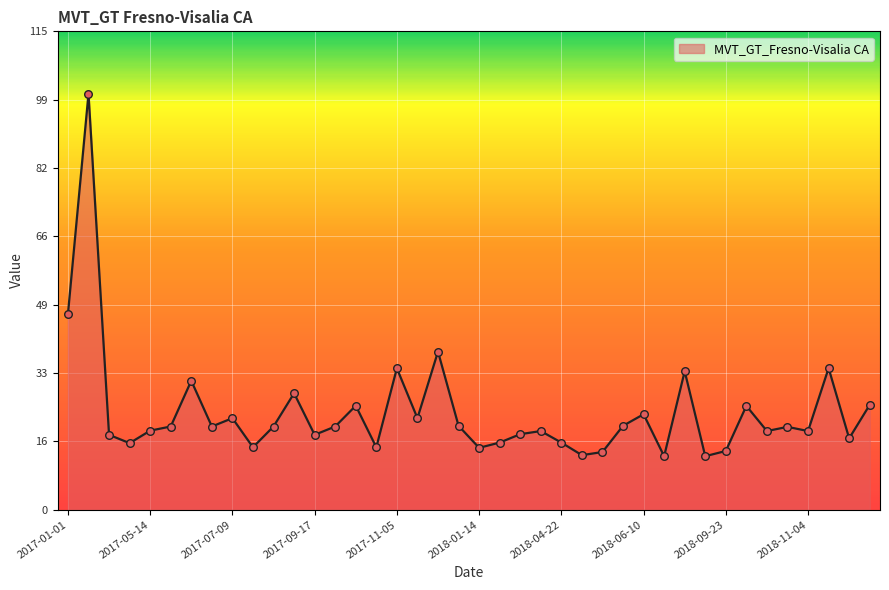

What is the minimum value shown in the chart?

12.9